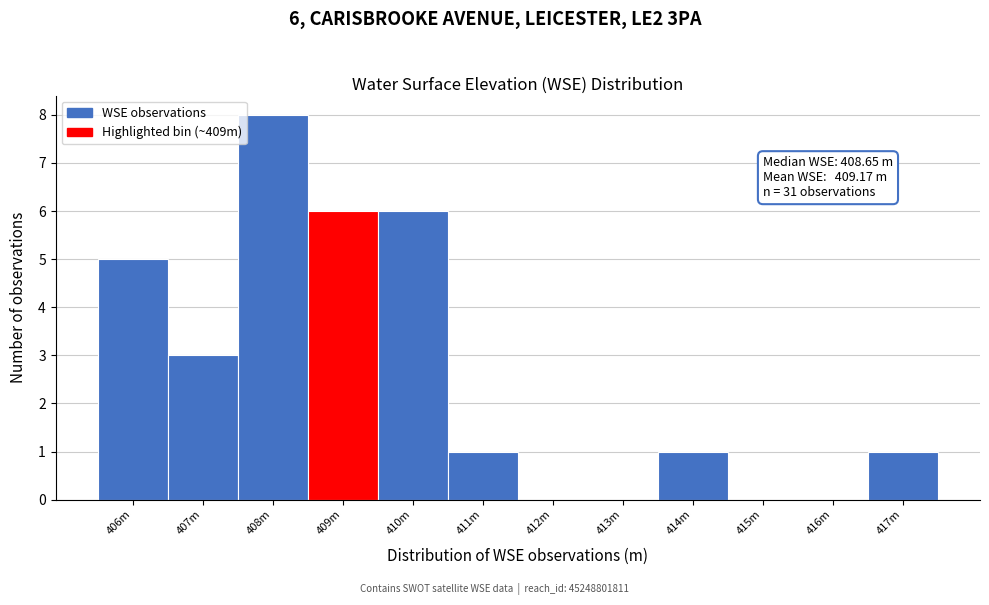

Reading left to right, transcribe all the data shown in this chart.

406m=5	407m=3	408m=8	409m=6	410m=6	411m=1	412m=0	413m=0	414m=1	415m=0	416m=0	417m=1